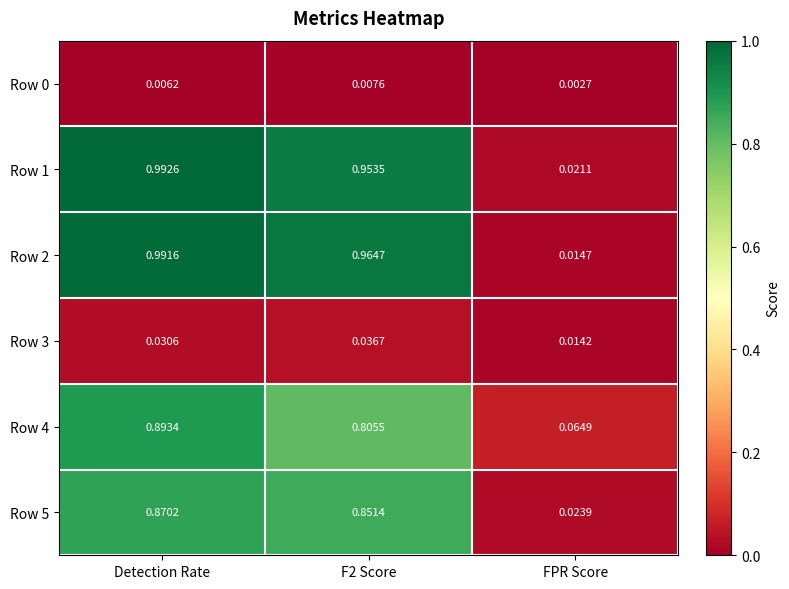

At which category is the sum across all series the highest?

Detection Rate